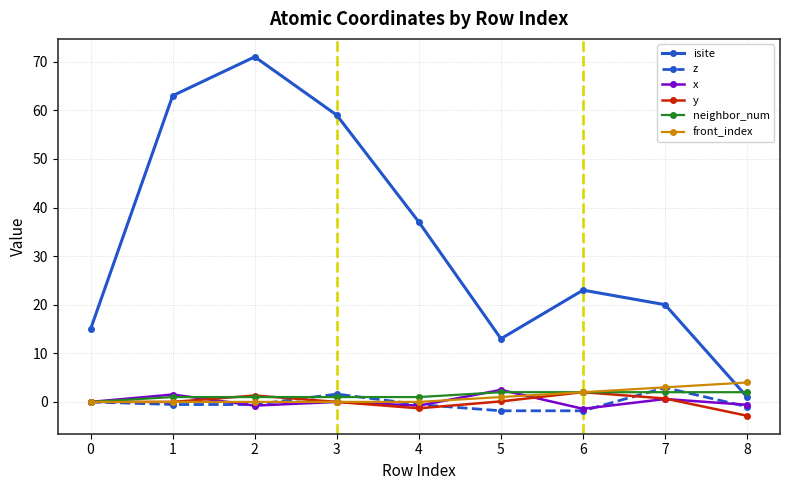

Which category has the highest value in the z series?

7